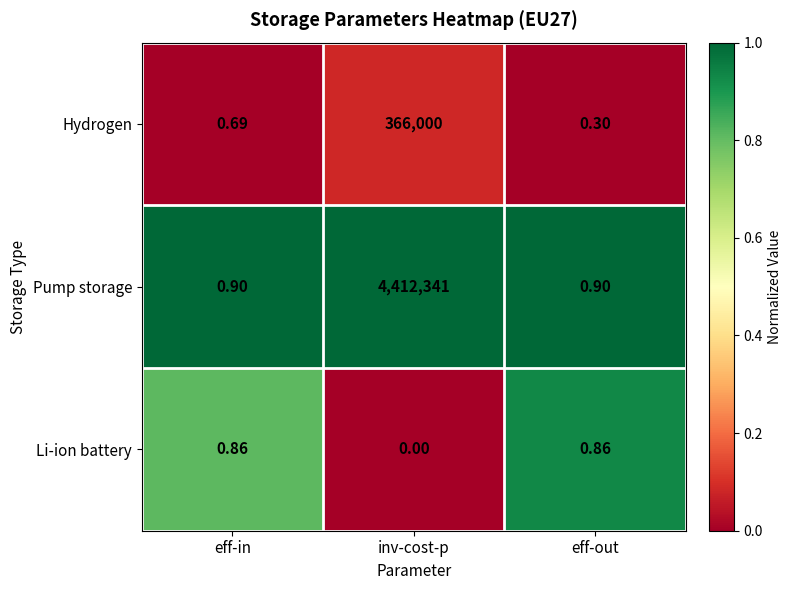

At how many categories does at least one series exceed 0?

3